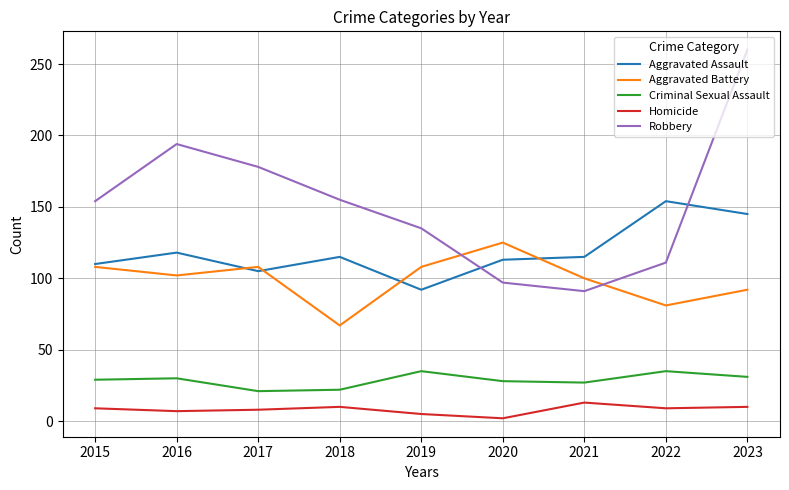

True or false: Homicide and Aggravated Assault intersect in this chart.

False